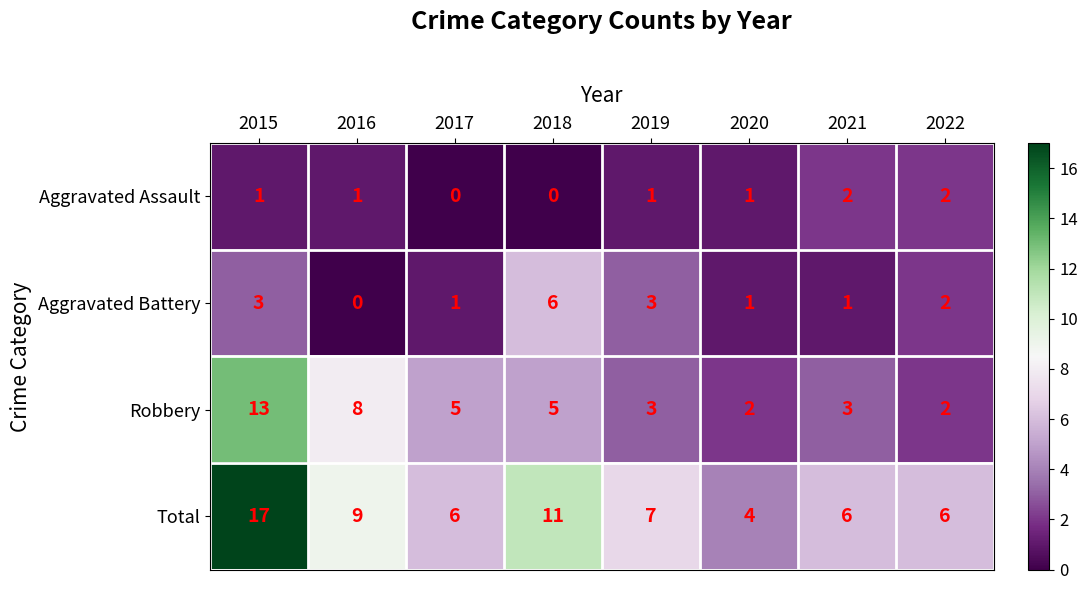

How many Aggravated Assault values are between 1 and 2?

6